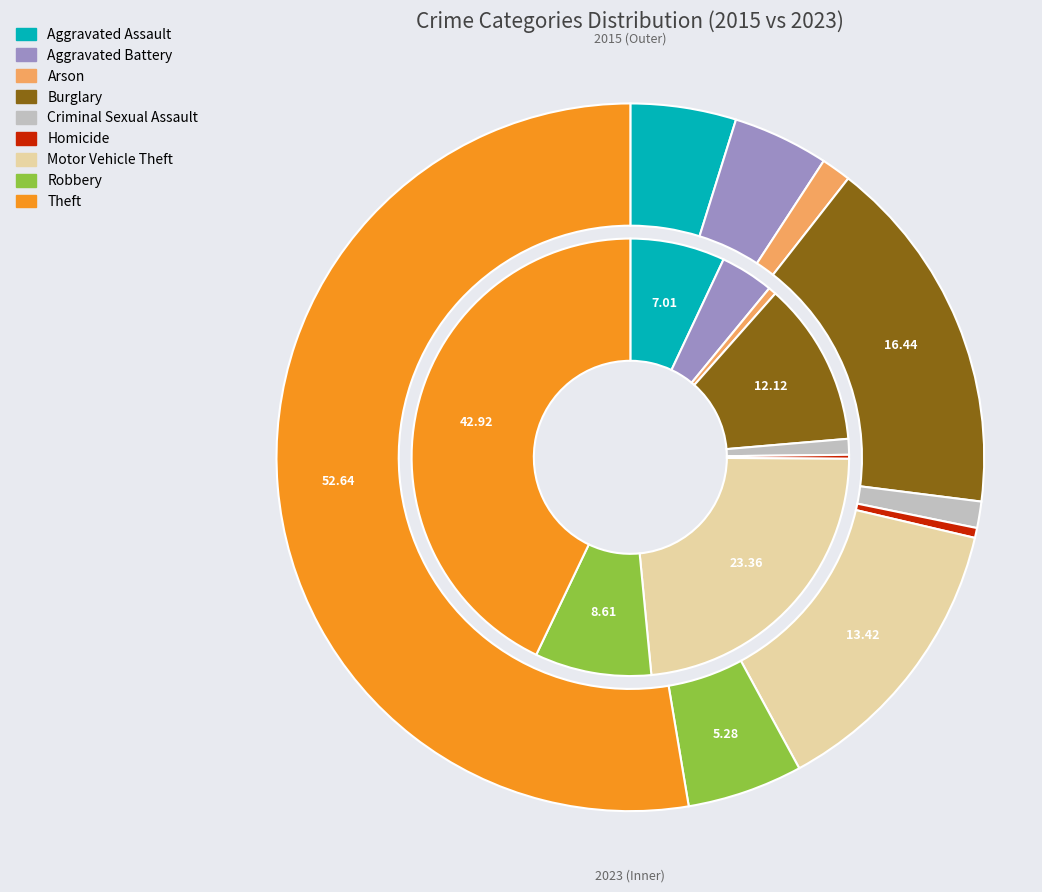

What is the difference between the highest and lowest values at 3?

26